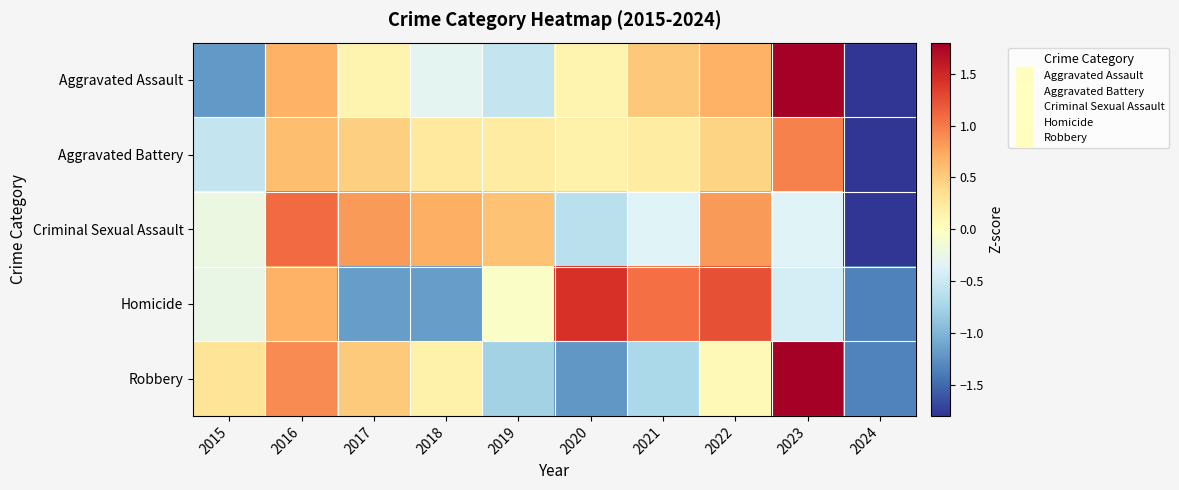

Which label corresponds to the largest value in the chart?

2023